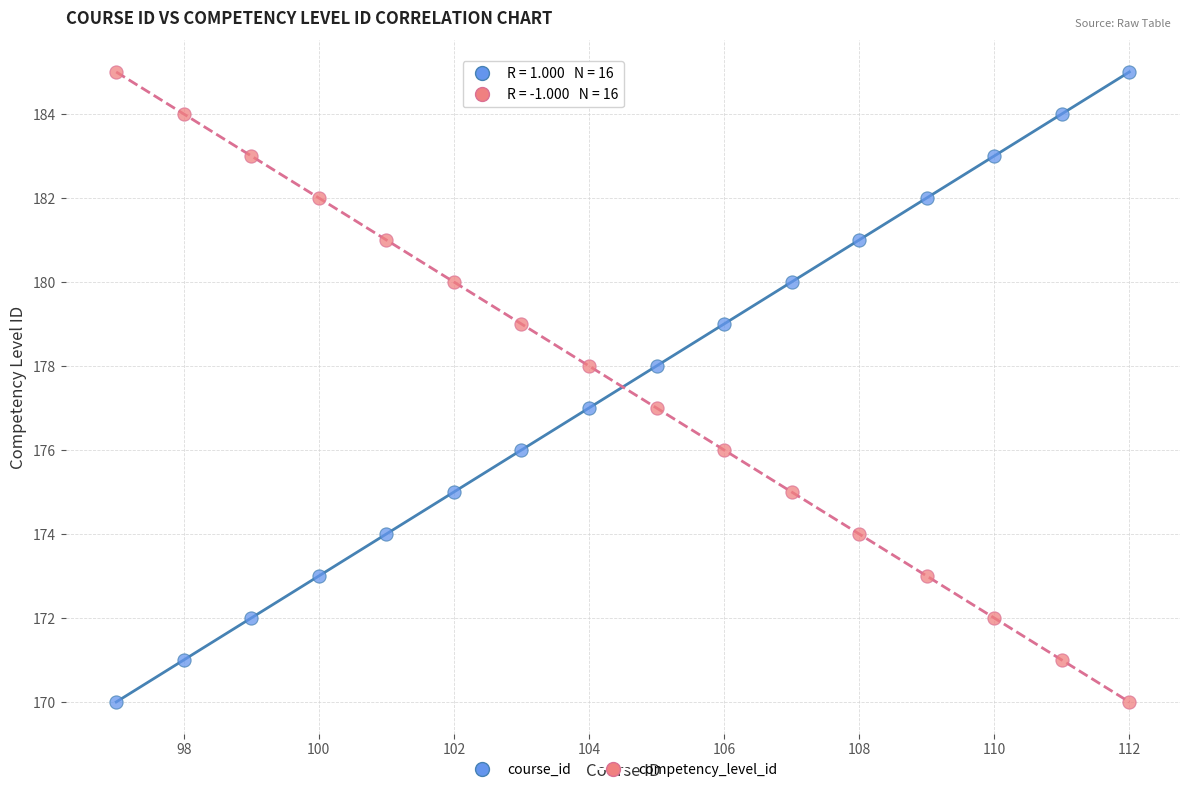

Across all data points, what is the range of Y values (max minus min)?

15